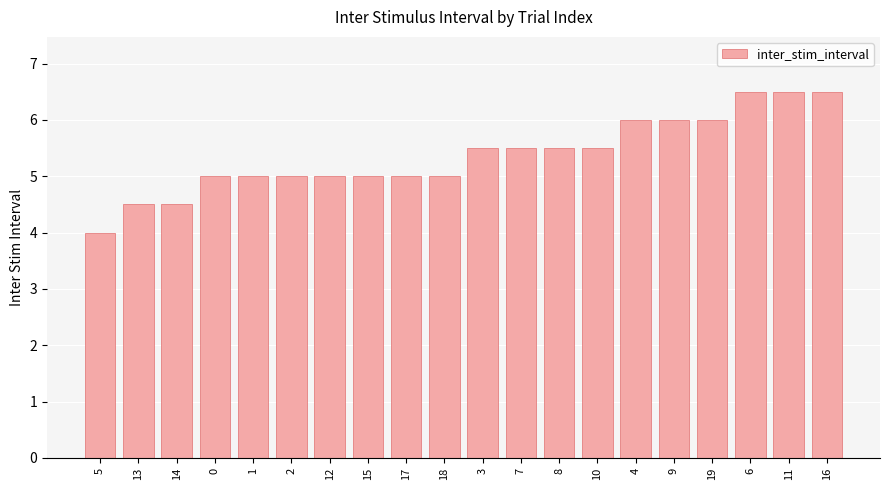

Between 16 and 18, which is larger?

16